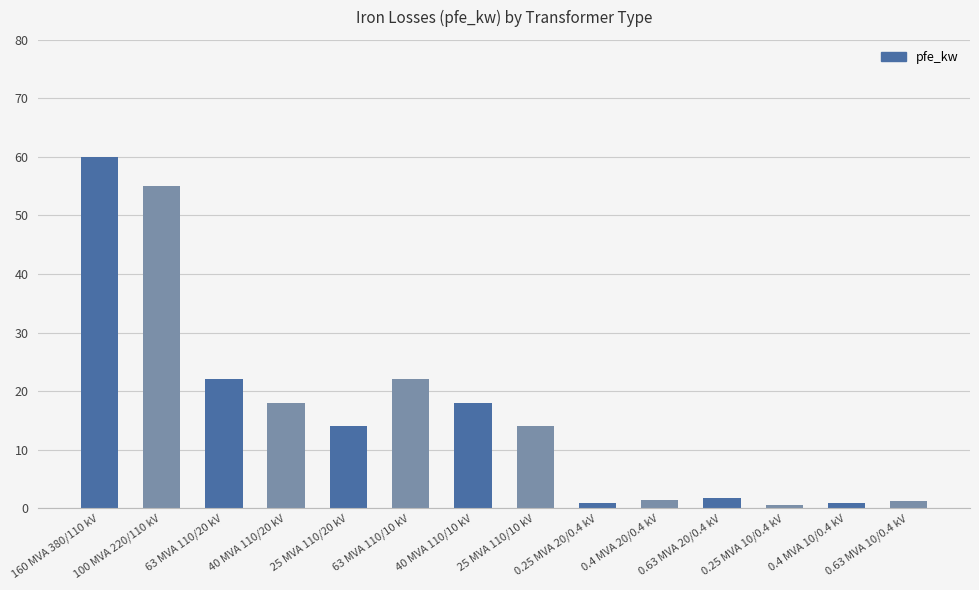

What value does the data have at 40 MVA 110/20 kV?

18.0